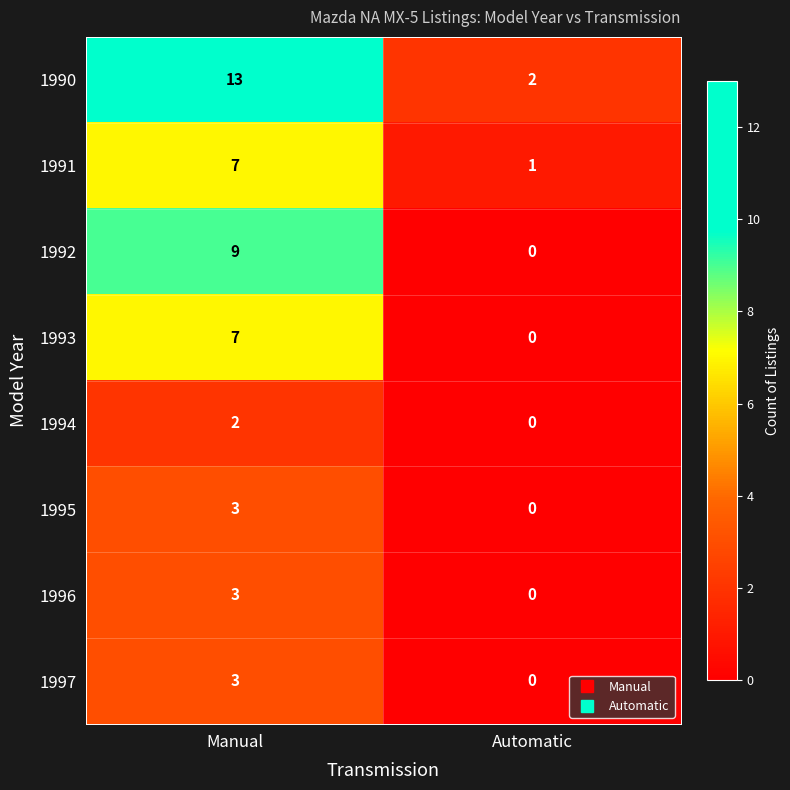

At how many categories does at least one series exceed 8?

1